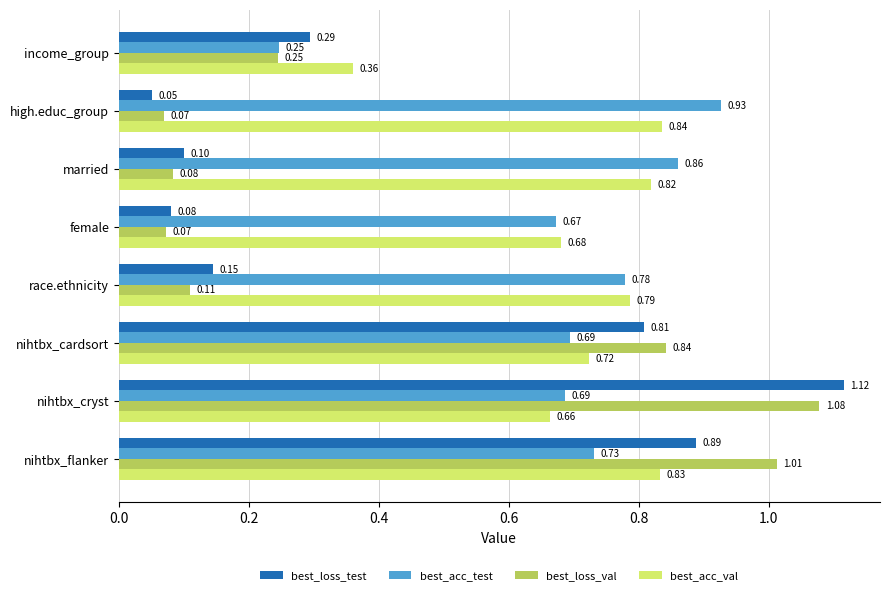

Which series changed the most between income_group and female?

best_acc_test